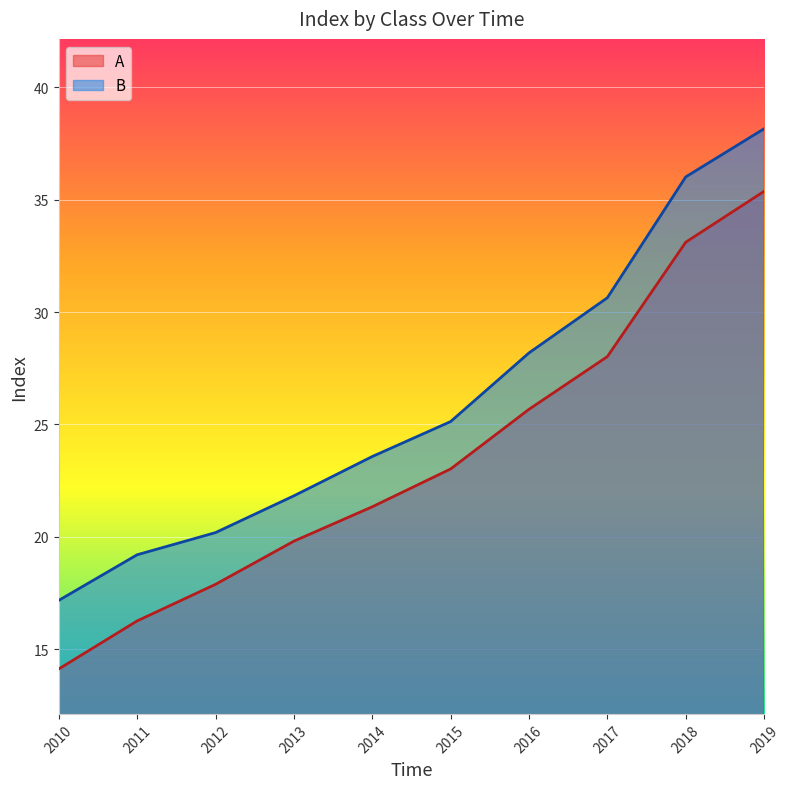

The B series shows 9.3 at 2010. True or false?

False